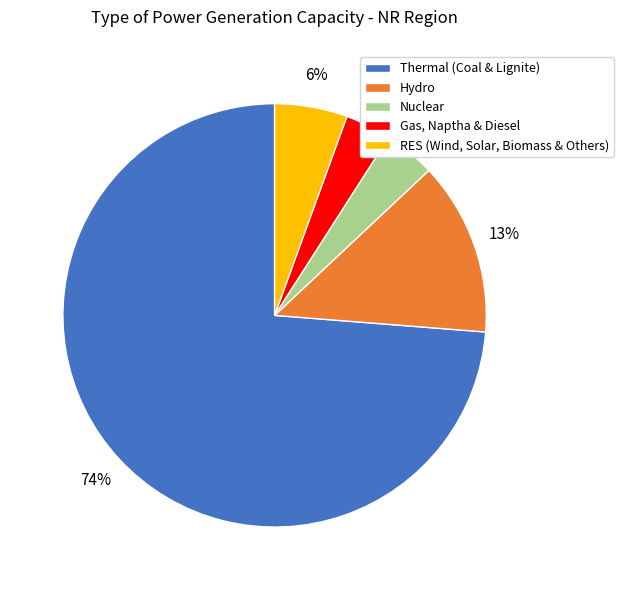

Which has a higher value, Hydro or RES (Wind, Solar, Biomass & Others)?

Hydro